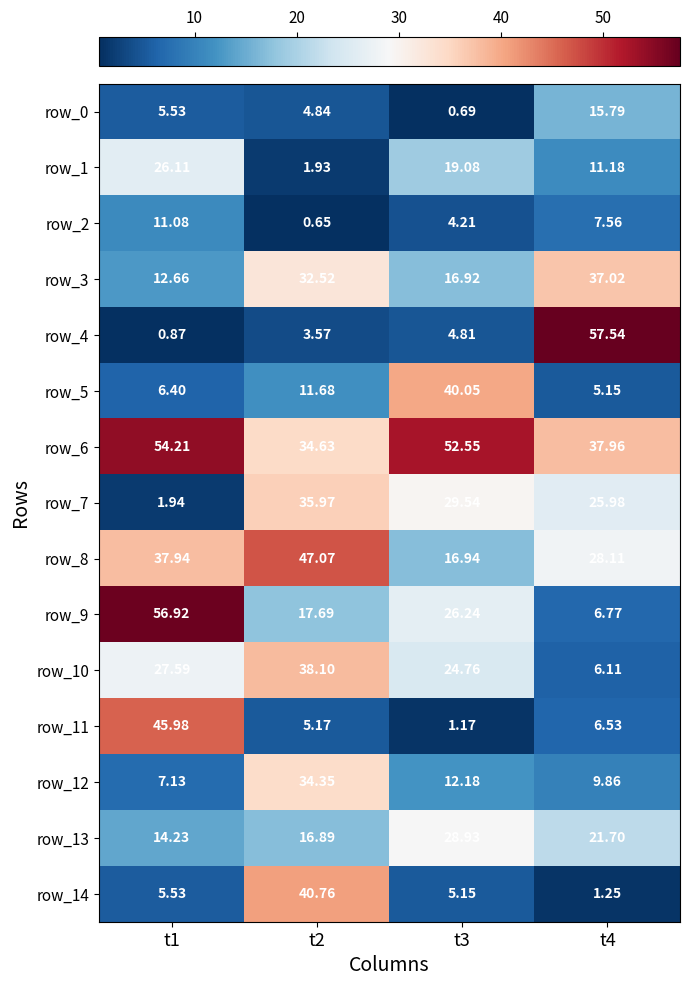

How many data points does each series have?

4